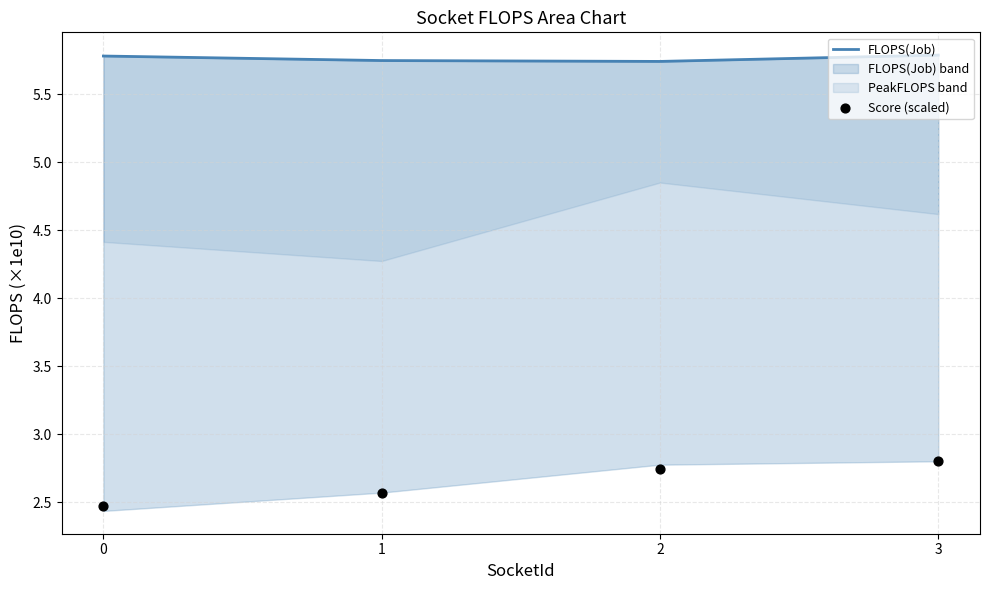

Which series reaches the maximum Y coordinate?

FLOPS(Job)